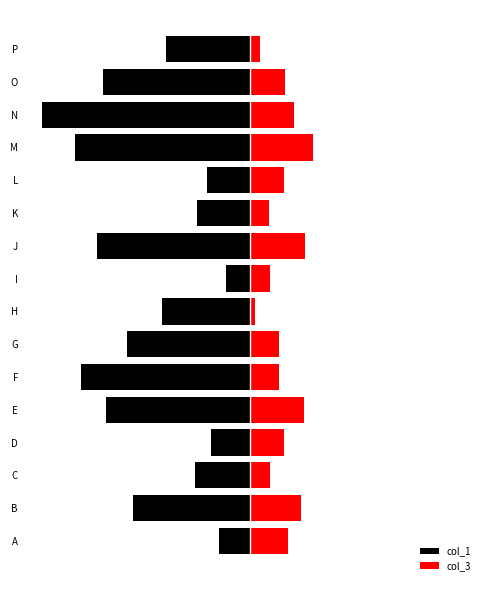

Between F and N, which is larger?

F